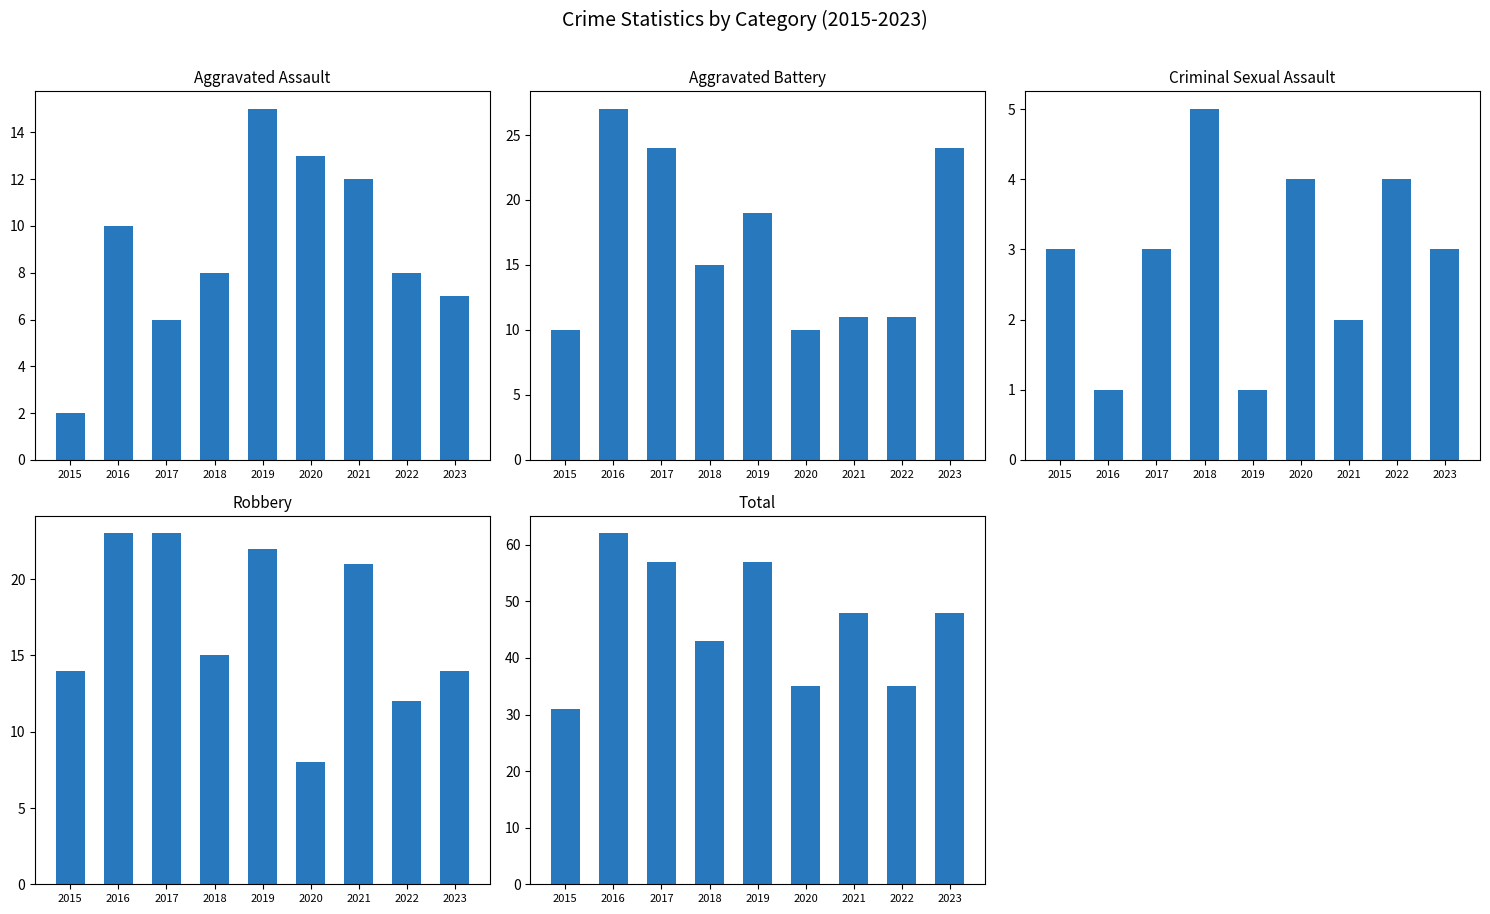

How many bars are there in total?

45